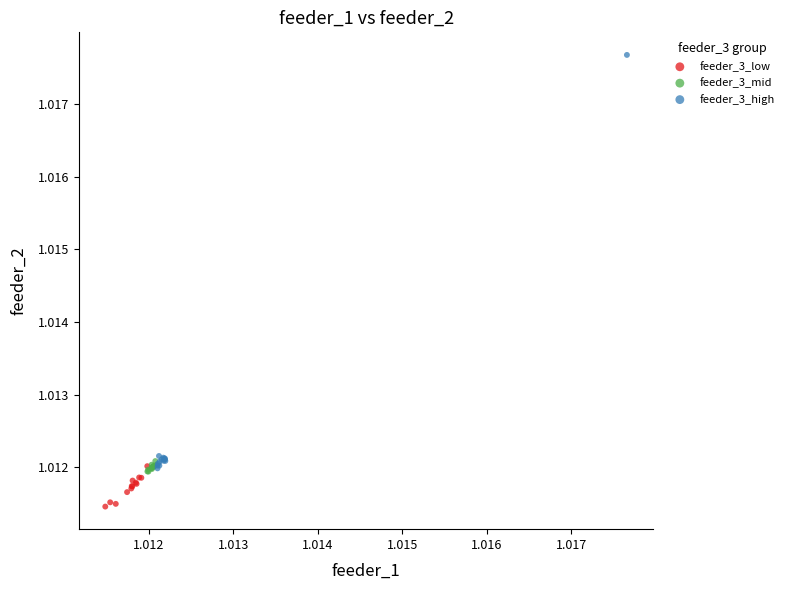

Which series has the largest Y range (max minus min)?

feeder_3_high